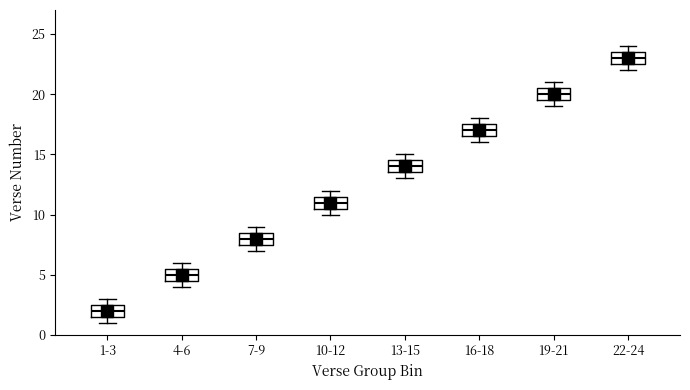

Reading left to right, transcribe this box plot: for each box, give where its median line is, the range the box spans, and where its two whiskers end, as read against the y-axis. The values are not printed on the chart, so give them approximately, as read against the axis.

1-3: median 2.0, box 1.5 to 2.5, whiskers 1.0 to 3.0
4-6: median 5.0, box 4.5 to 5.5, whiskers 4.0 to 6.0
7-9: median 8.0, box 7.5 to 8.5, whiskers 7.0 to 9.0
10-12: median 11.0, box 10.5 to 11.5, whiskers 10.0 to 12.0
13-15: median 14.0, box 13.5 to 14.5, whiskers 13.0 to 15.0
16-18: median 17.0, box 16.5 to 17.5, whiskers 16.0 to 18.0
19-21: median 20.0, box 19.5 to 20.5, whiskers 19.0 to 21.0
22-24: median 23.0, box 22.5 to 23.5, whiskers 22.0 to 24.0